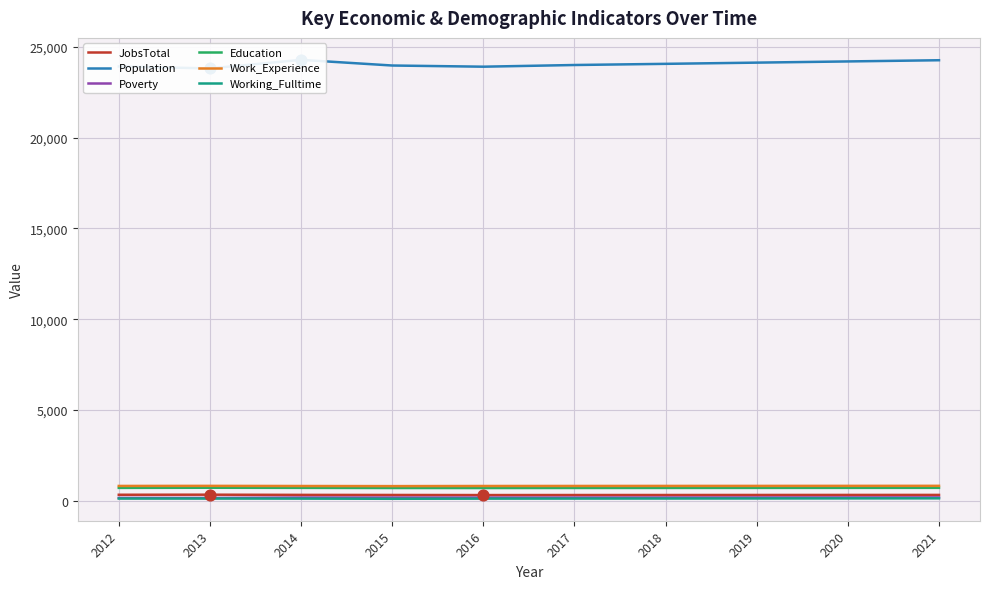

What are all the series names shown in the legend?

JobsTotal, Population, Poverty, Education, Work_Experience, Working_Fulltime